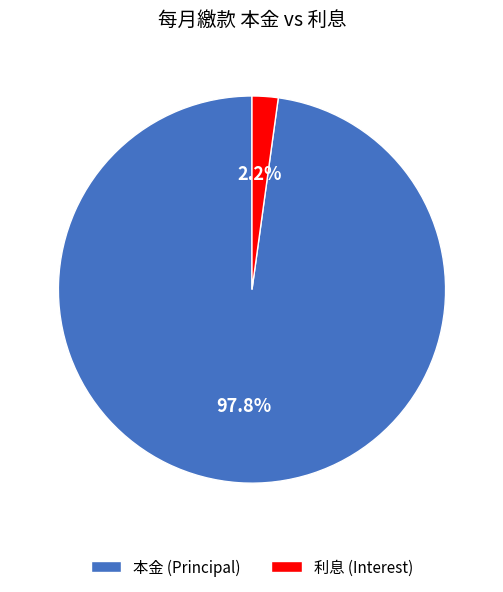

Which category has the biggest portion of the pie?

本金 (Principal)